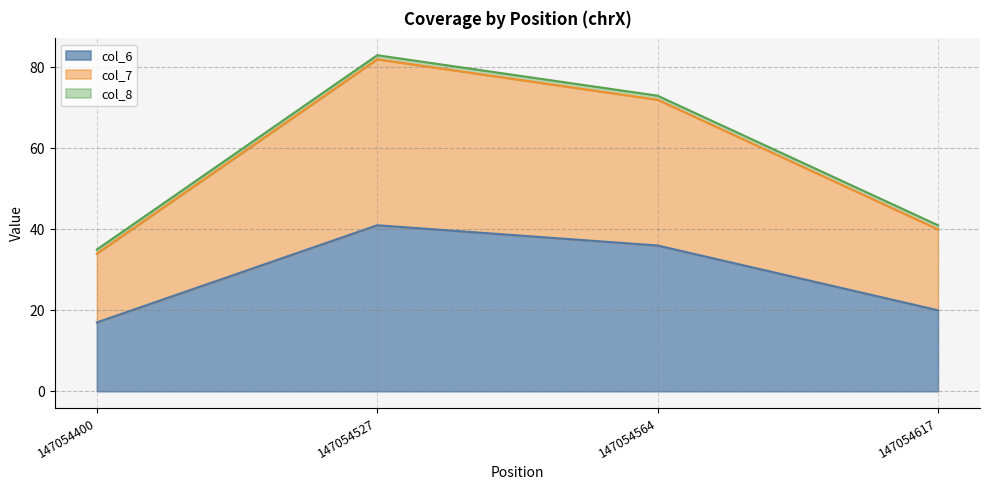

What is the lowest value of the col_7 series?

34